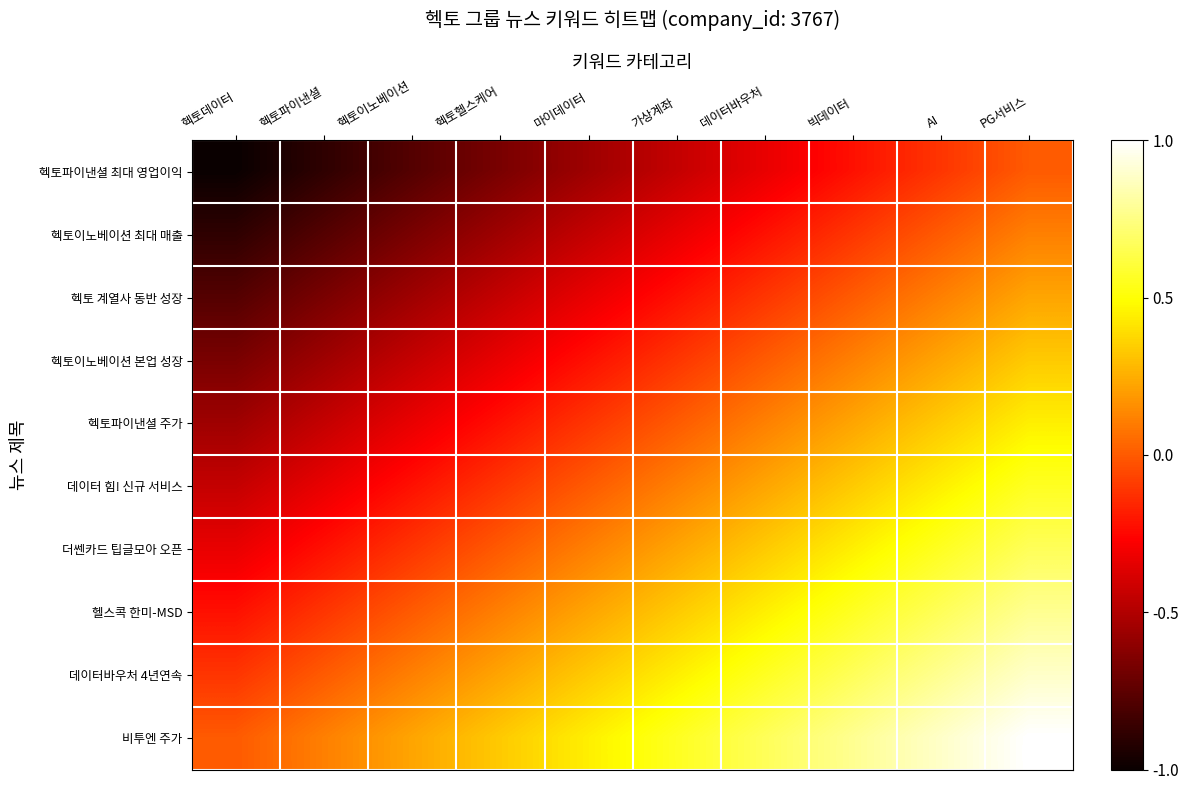

Reading left to right, list all the values displayed in this chart.

헥토파이낸셜 최대 영업이익: 헥토데이터=-1.0	헥토파이낸셜=-0.9	헥토이노베이션=-0.8	헥토헬스케어=-0.7	마이데이터=-0.6	가상계좌=-0.4	데이터바우처=-0.3	빅데이터=-0.2	AI=-0.1	PG서비스=0.0
헥토이노베이션 최대 매출: 헥토데이터=-0.9	헥토파이낸셜=-0.8	헥토이노베이션=-0.7	헥토헬스케어=-0.6	마이데이터=-0.4	가상계좌=-0.3	데이터바우처=-0.2	빅데이터=-0.1	AI=0.0	PG서비스=0.1
헥토 계열사 동반 성장: 헥토데이터=-0.8	헥토파이낸셜=-0.7	헥토이노베이션=-0.6	헥토헬스케어=-0.4	마이데이터=-0.3	가상계좌=-0.2	데이터바우처=-0.1	빅데이터=0.0	AI=0.1	PG서비스=0.2
헥토이노베이션 본업 성장: 헥토데이터=-0.7	헥토파이낸셜=-0.6	헥토이노베이션=-0.4	헥토헬스케어=-0.3	마이데이터=-0.2	가상계좌=-0.1	데이터바우처=0.0	빅데이터=0.1	AI=0.2	PG서비스=0.3
헥토파이낸셜 주가: 헥토데이터=-0.6	헥토파이낸셜=-0.4	헥토이노베이션=-0.3	헥토헬스케어=-0.2	마이데이터=-0.1	가상계좌=0.0	데이터바우처=0.1	빅데이터=0.2	AI=0.3	PG서비스=0.4
데이터 힘! 신규 서비스: 헥토데이터=-0.4	헥토파이낸셜=-0.3	헥토이노베이션=-0.2	헥토헬스케어=-0.1	마이데이터=0.0	가상계좌=0.1	데이터바우처=0.2	빅데이터=0.3	AI=0.4	PG서비스=0.6
더쎈카드 팁글모아 오픈: 헥토데이터=-0.3	헥토파이낸셜=-0.2	헥토이노베이션=-0.1	헥토헬스케어=0.0	마이데이터=0.1	가상계좌=0.2	데이터바우처=0.3	빅데이터=0.4	AI=0.6	PG서비스=0.7
헬스콕 한미-MSD: 헥토데이터=-0.2	헥토파이낸셜=-0.1	헥토이노베이션=0.0	헥토헬스케어=0.1	마이데이터=0.2	가상계좌=0.3	데이터바우처=0.4	빅데이터=0.6	AI=0.7	PG서비스=0.8
데이터바우처 4년연속: 헥토데이터=-0.1	헥토파이낸셜=0.0	헥토이노베이션=0.1	헥토헬스케어=0.2	마이데이터=0.3	가상계좌=0.4	데이터바우처=0.6	빅데이터=0.7	AI=0.8	PG서비스=0.9
비투엔 주가: 헥토데이터=0.0	헥토파이낸셜=0.1	헥토이노베이션=0.2	헥토헬스케어=0.3	마이데이터=0.4	가상계좌=0.6	데이터바우처=0.7	빅데이터=0.8	AI=0.9	PG서비스=1.0